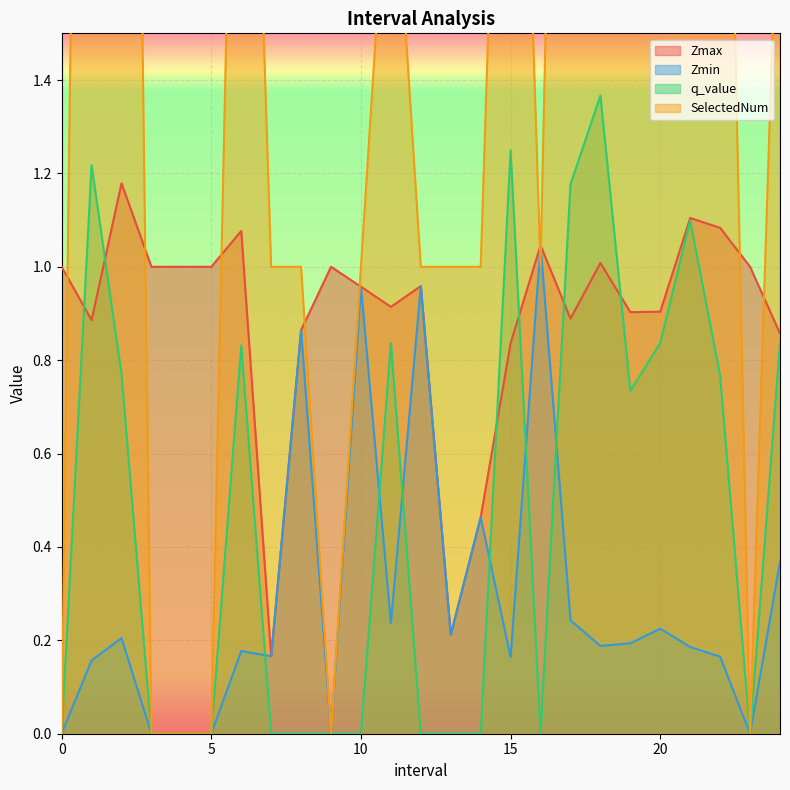

List the series in order of their peak value, lowest first.

Zmin, Zmax, q_value, SelectedNum